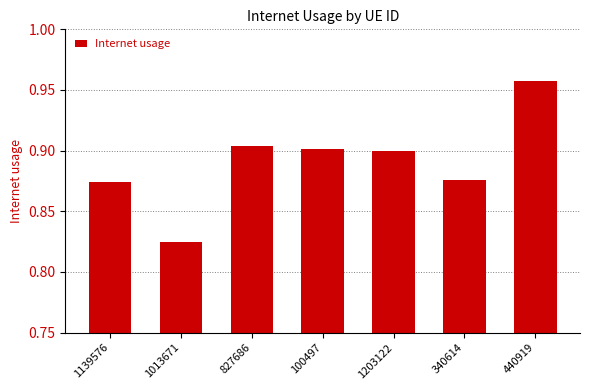

How many bars are there in total?

7